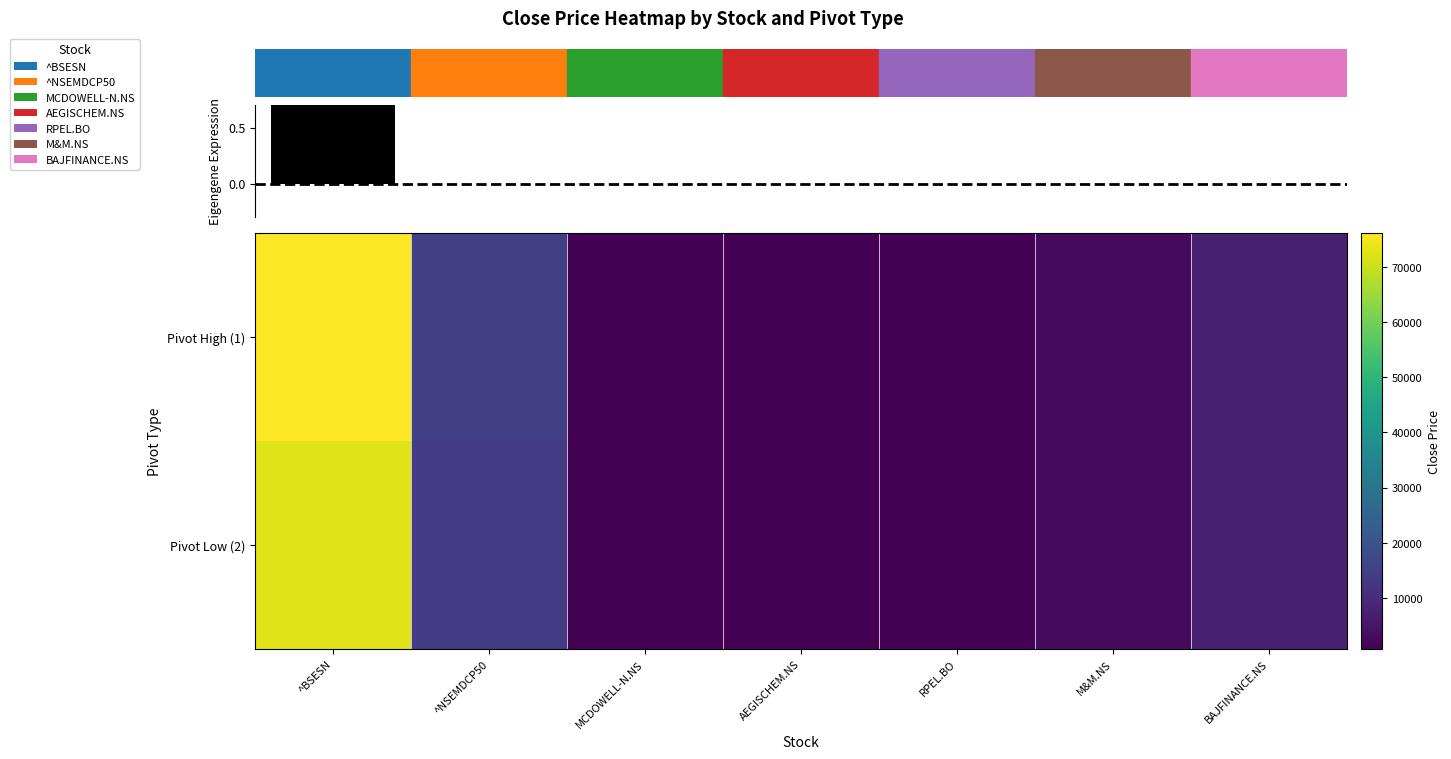

What is the sum of the Pivot Low (2) values at RPEL.BO and BAJFINANCE.NS?

8233.0